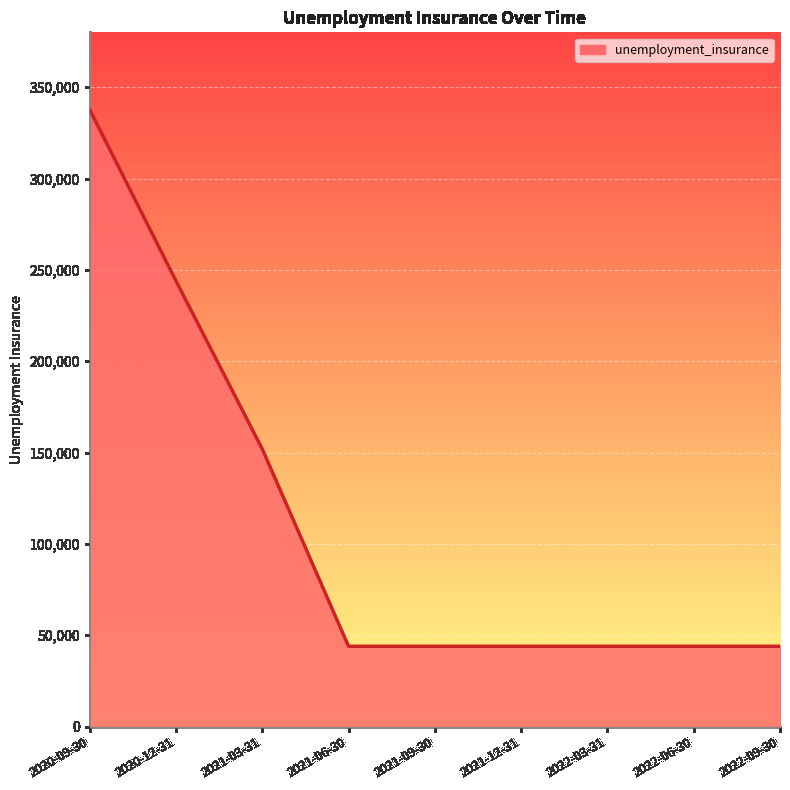

What is the difference between the maximum and minimum values?

293800